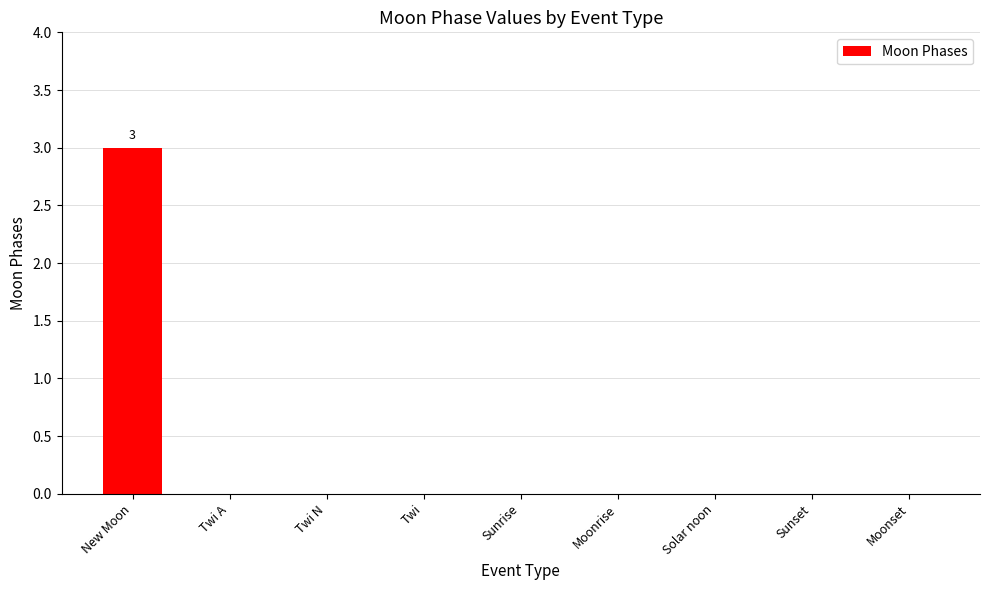

True or false: the data shows 0 at Solar noon.

True